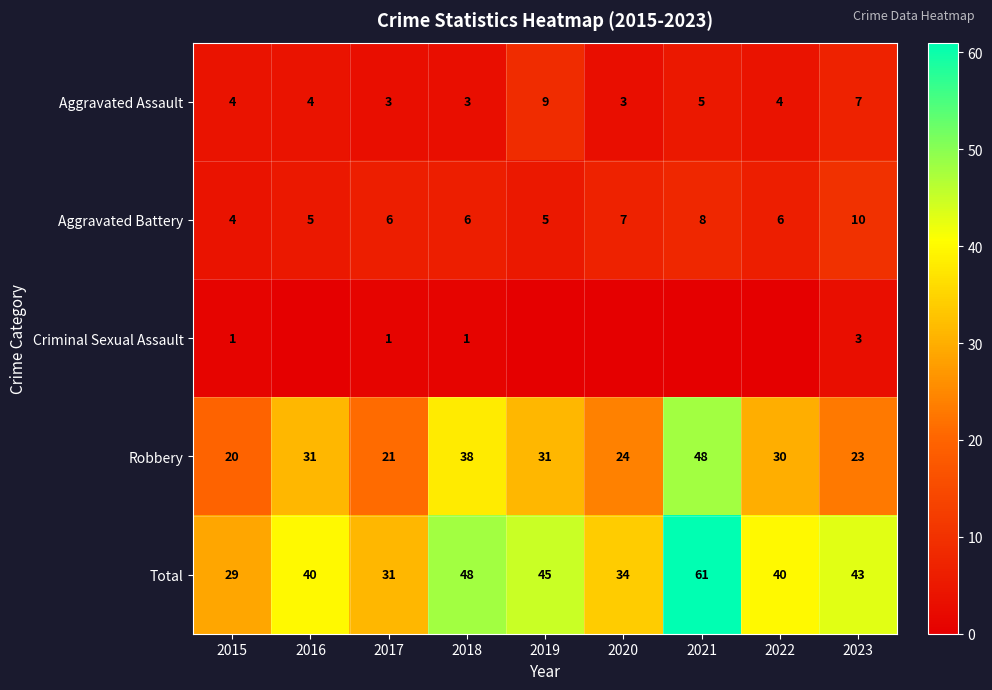

At how many categories does at least one series exceed 42?

4